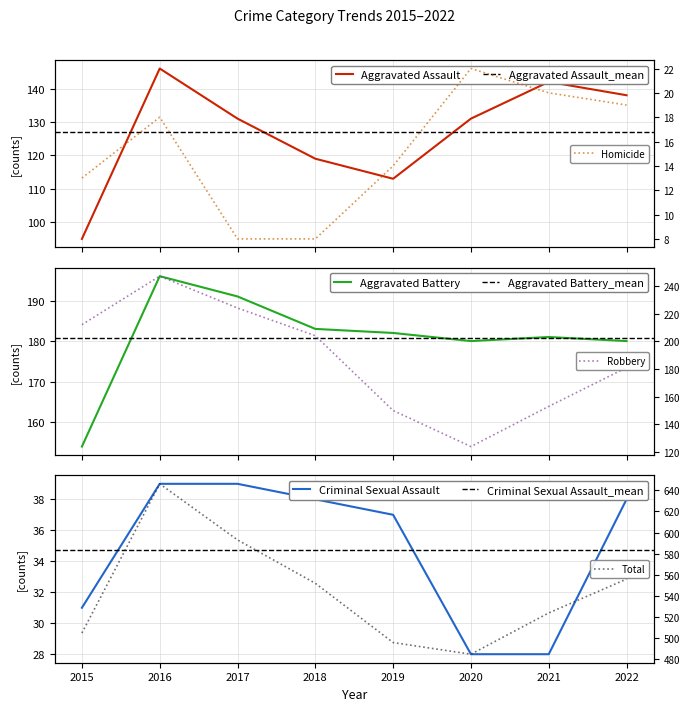

How many distinct data groups are displayed?

6